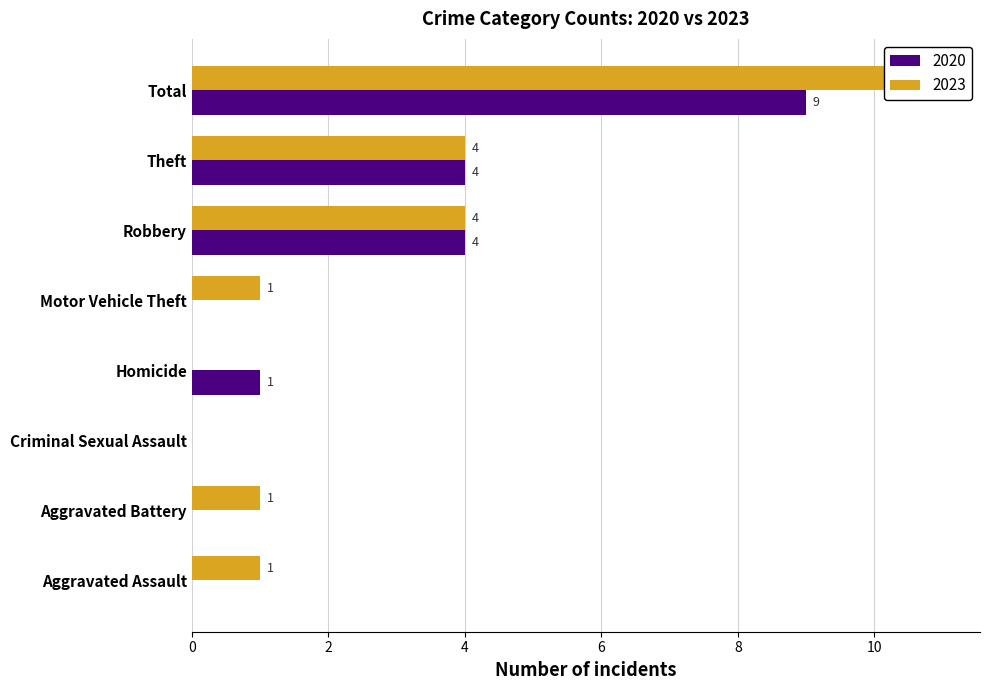

Reading left to right, extract all data points from this chart.

2020: Aggravated Assault=0	Aggravated Battery=0	Criminal Sexual Assault=0	Homicide=1	Motor Vehicle Theft=0	Robbery=4	Theft=4	Total=9
2023: Aggravated Assault=1	Aggravated Battery=1	Criminal Sexual Assault=0	Homicide=0	Motor Vehicle Theft=1	Robbery=4	Theft=4	Total=11